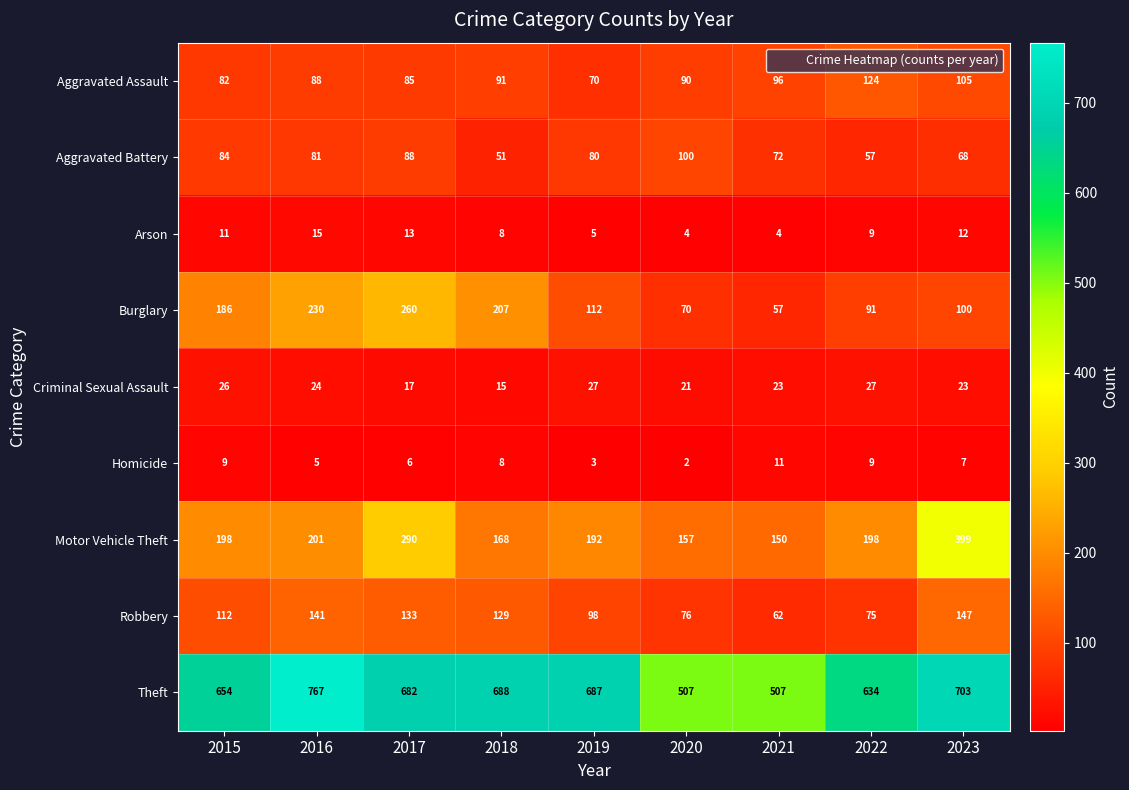

Rank the series at 2015 from highest to lowest value.

Theft, Motor Vehicle Theft, Burglary, Robbery, Aggravated Battery, Aggravated Assault, Criminal Sexual Assault, Arson, Homicide